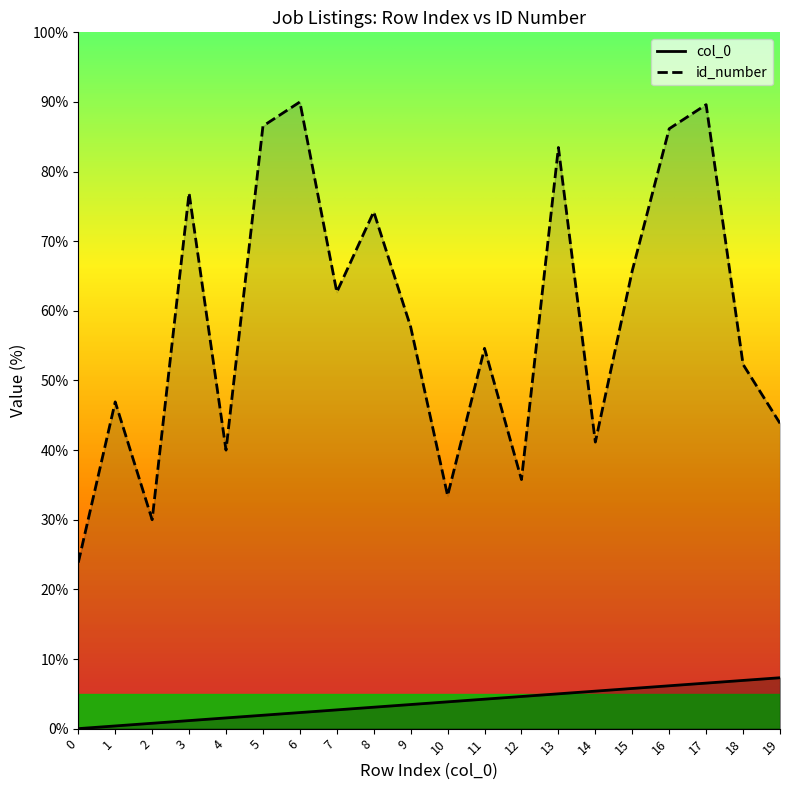

What is the difference between the maximum and second lowest values in the id_number series?

60.0